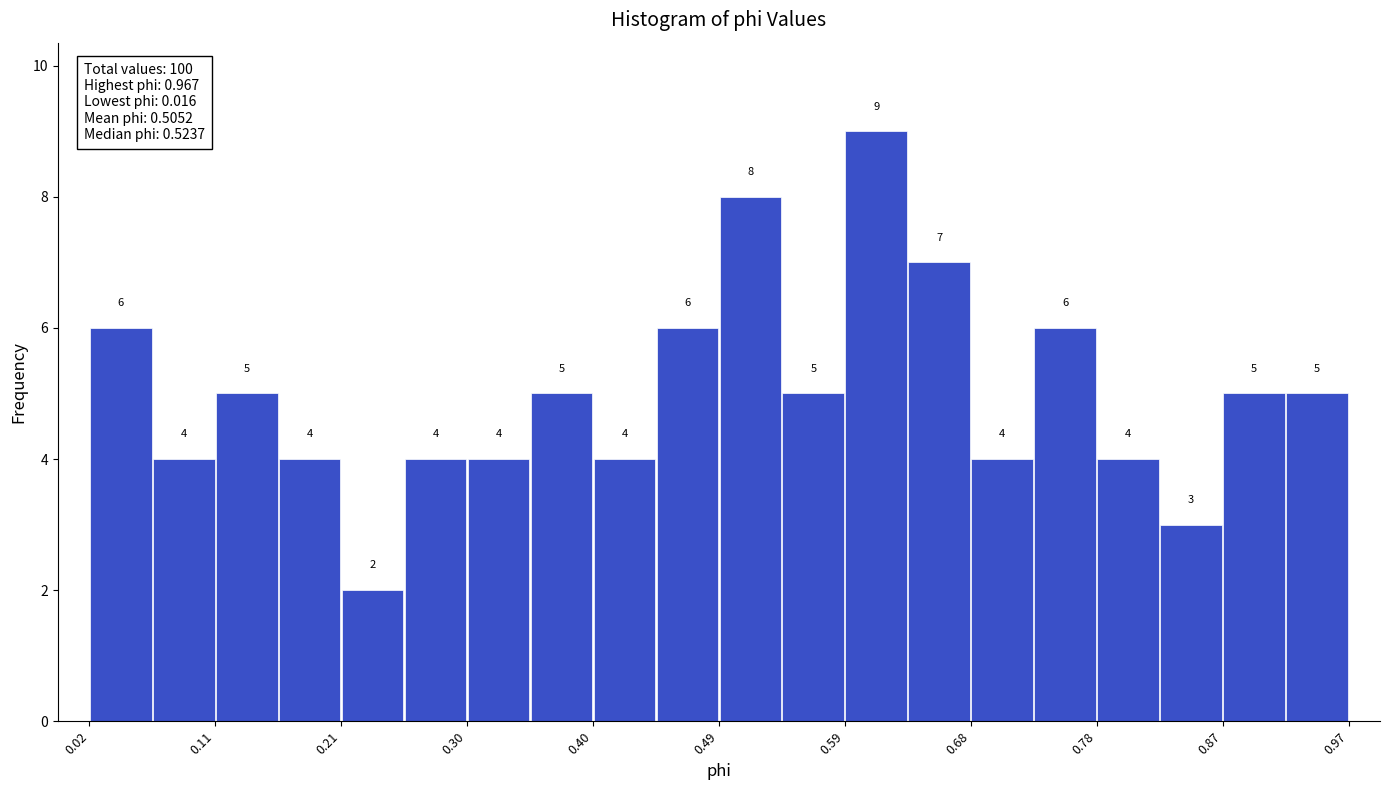

How tall is the bar that spans 0.25 to 0.30 on the x-axis? The bar edges are not printed on the chart, so give them approximately, as read against the axis.

4